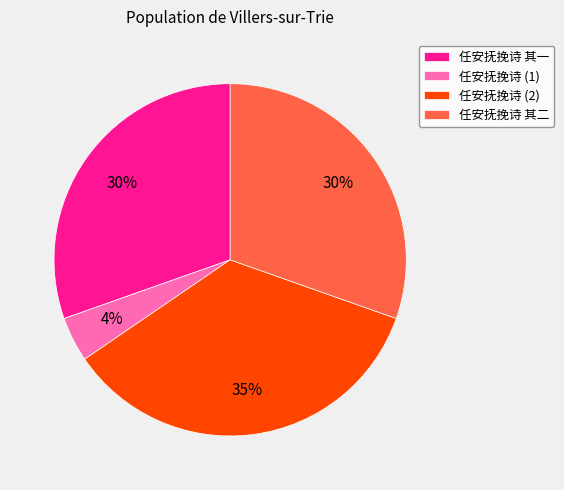

What is the ratio of the value at 任安抚挽诗 (2) to the value at 任安抚挽诗 其二?

1.2